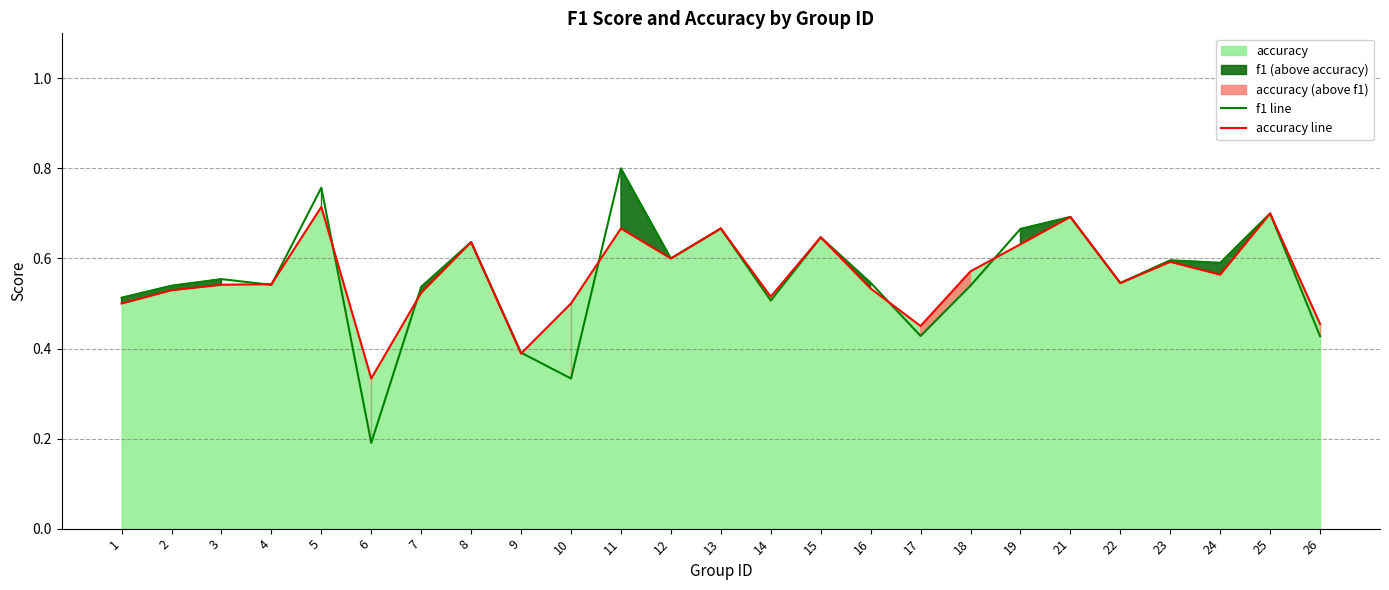

In accuracy line, how many points are higher than both neighbors (excluding endpoints)?

8